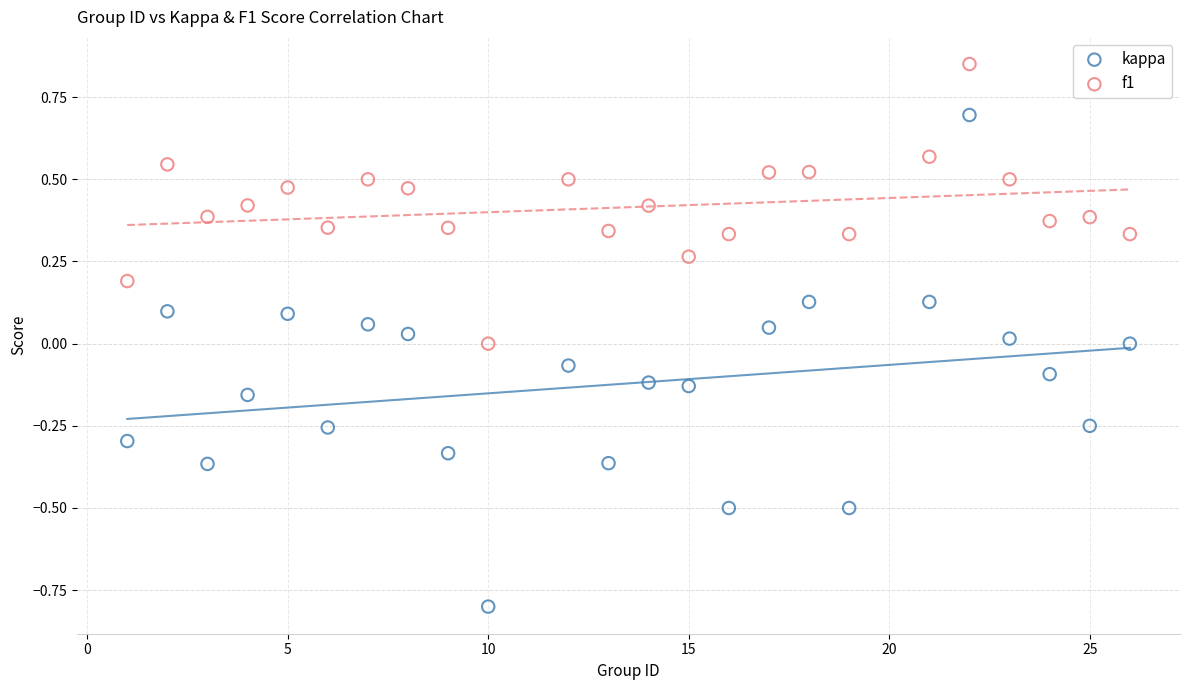

Which series has the widest spread of Y values?

kappa